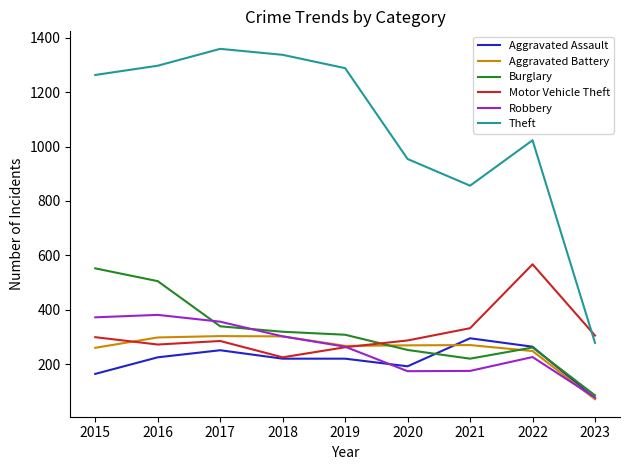

The value of Theft at 2020 is 250. True or false?

False